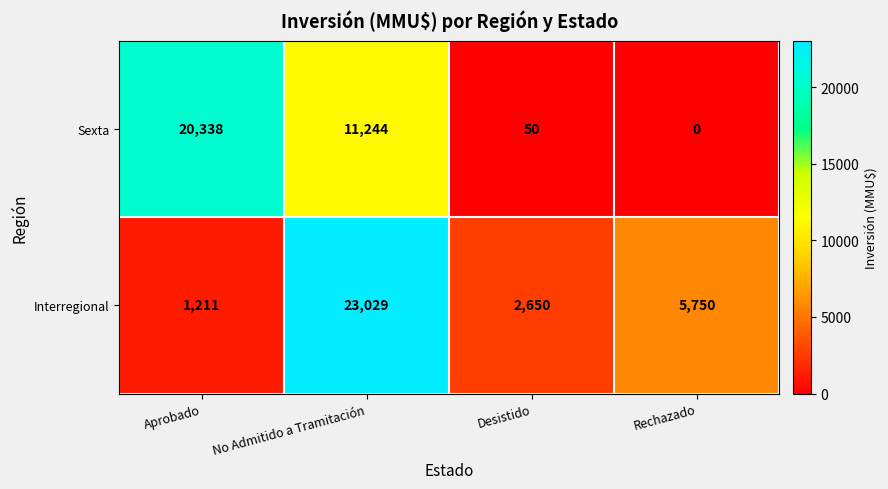

What is the difference between the second highest and minimum values in the Interregional series?

4539